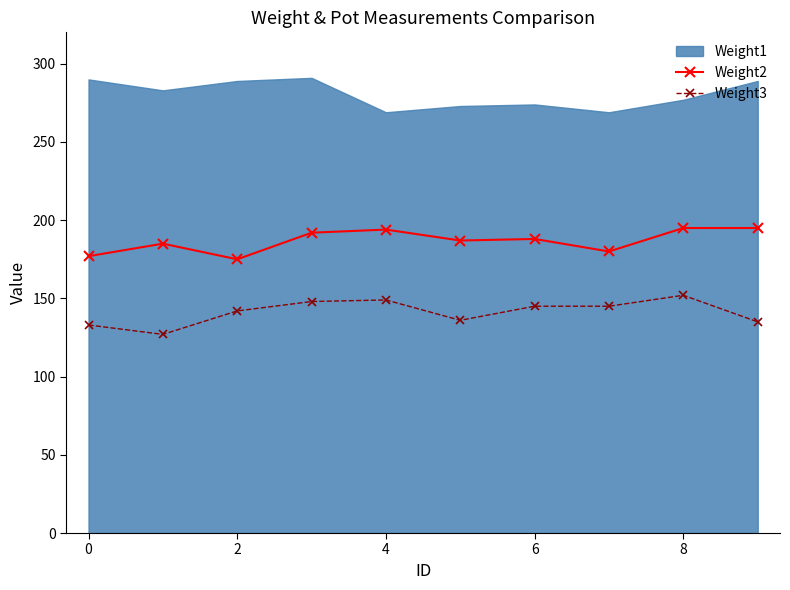

What is the maximum value for Weight2?

195